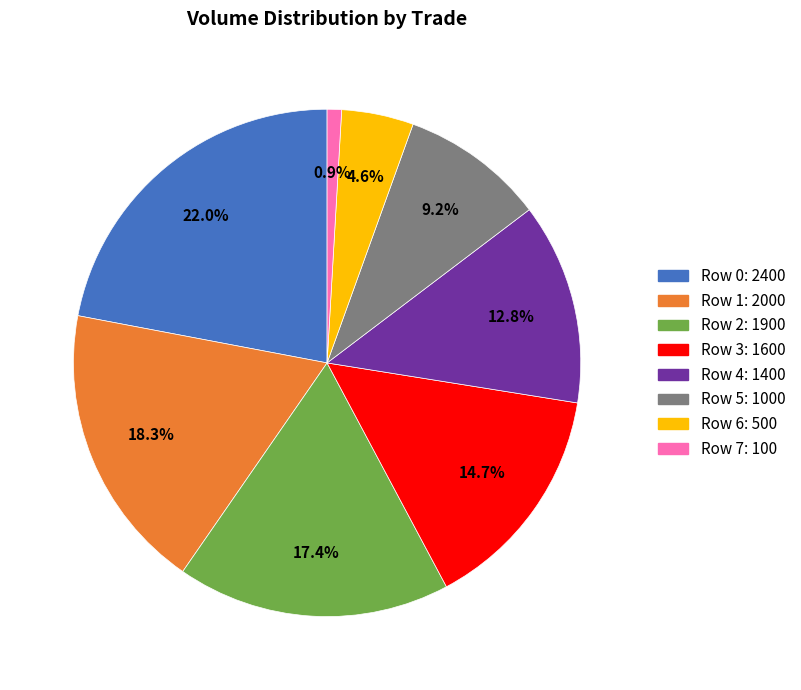

How many segments does this pie chart have?

8